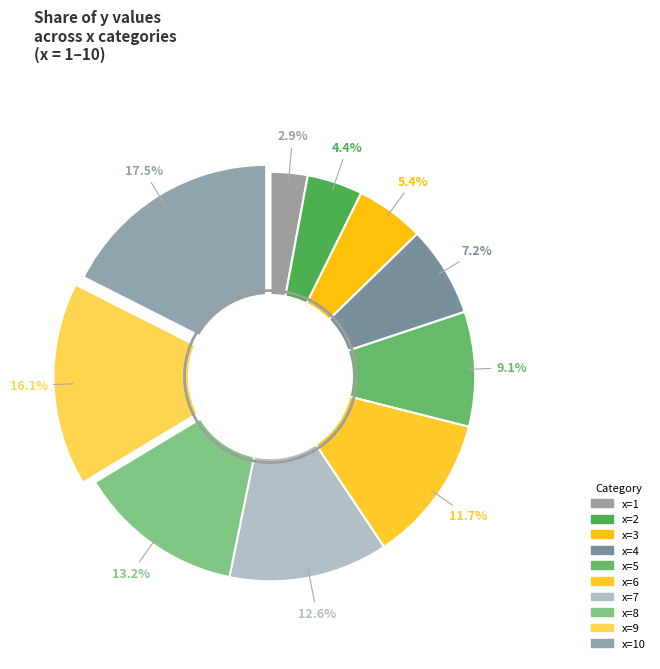

Which slice is the largest?

10